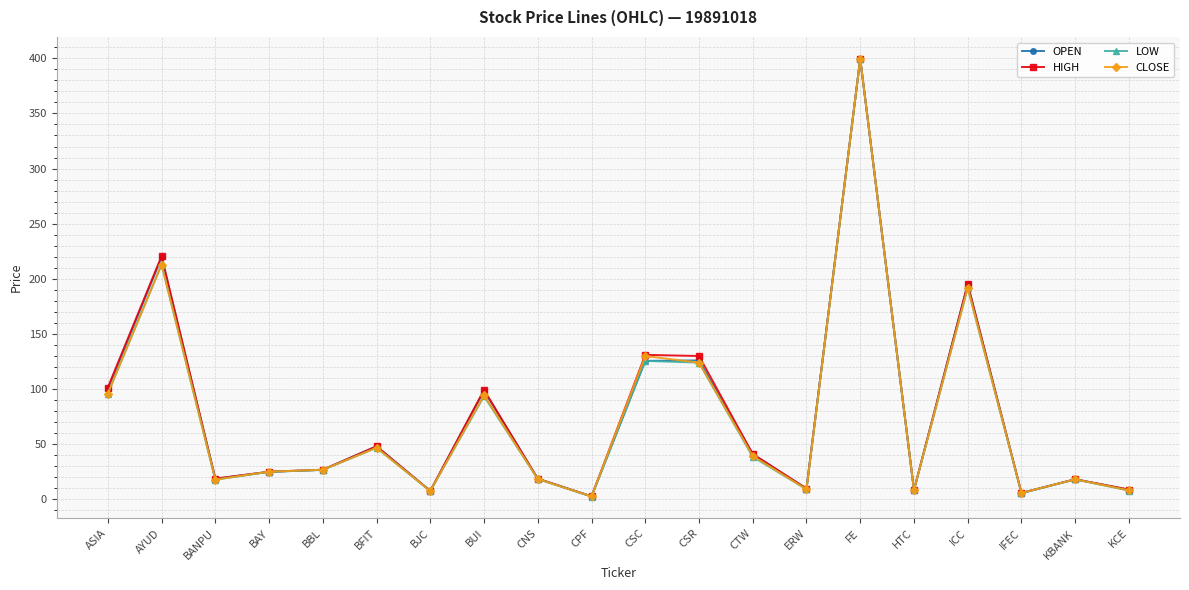

What is the spread (max minus min) of values at BUI?

5.7